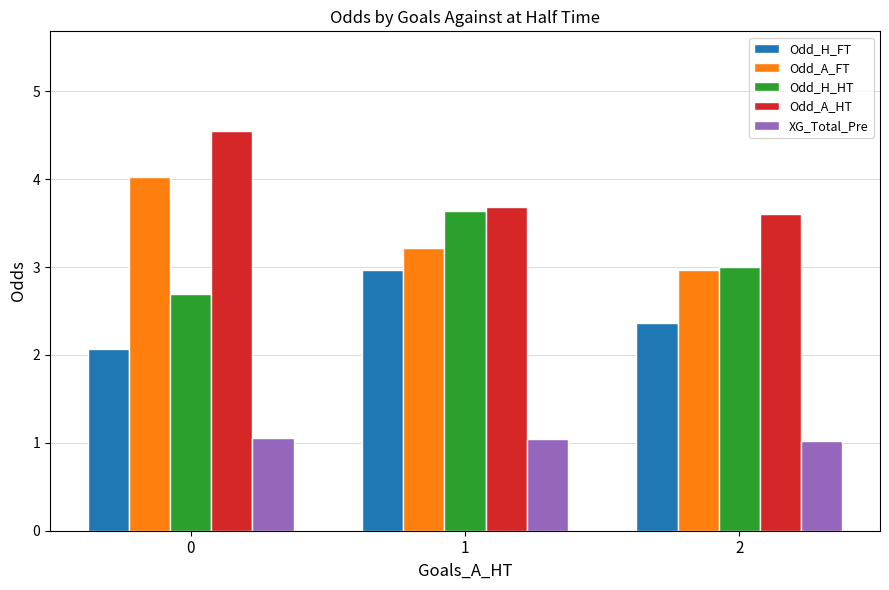

What is the sum of all Odd_A_FT values?

10.2